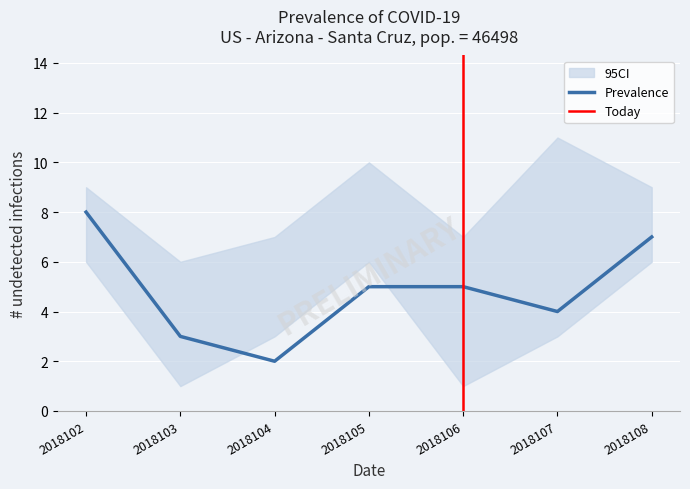

Which category has the highest value in the Prevalence series?

2018102